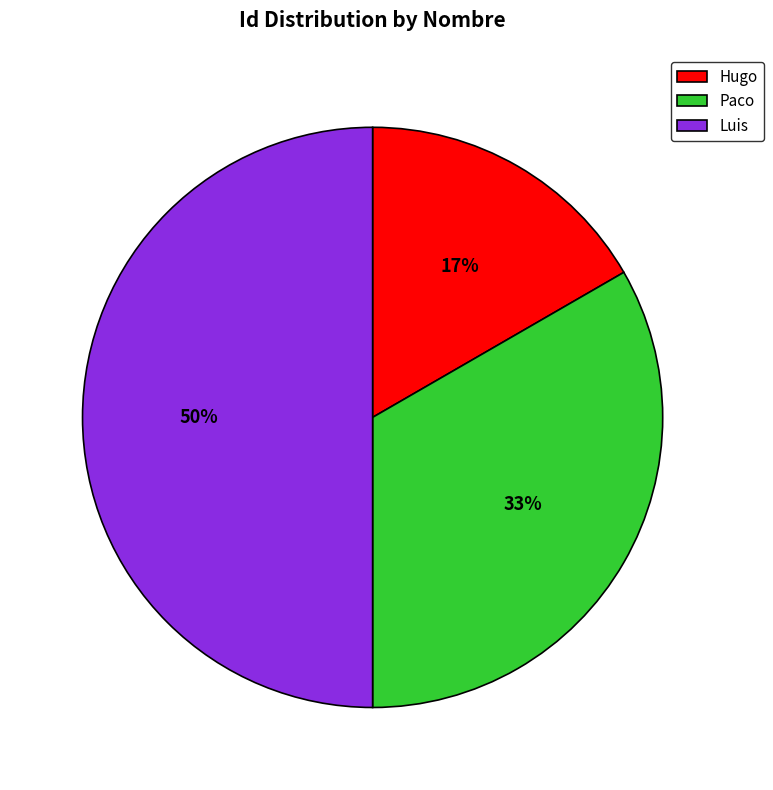

To the nearest percent, what is the difference between the Hugo and Luis slice percentages?

33%